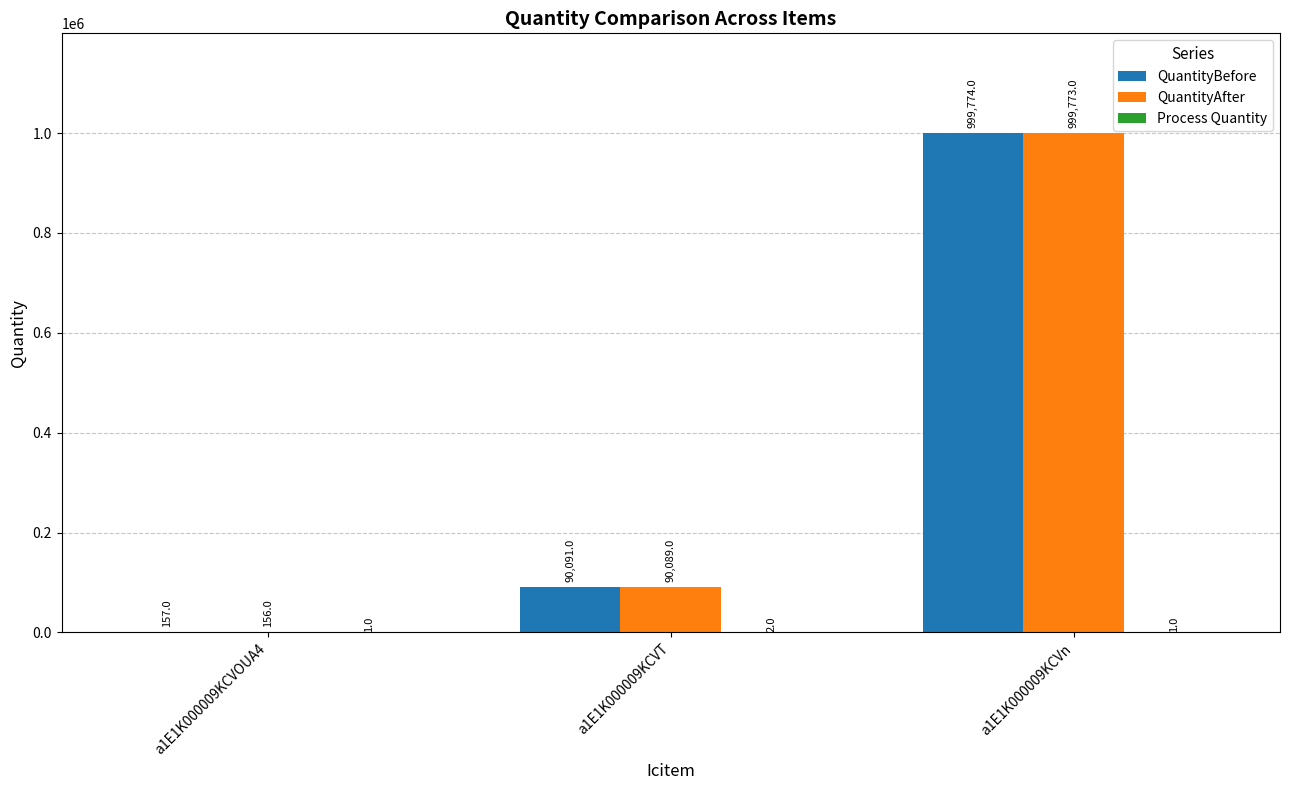

Which series has the largest total across all categories?

QuantityBefore